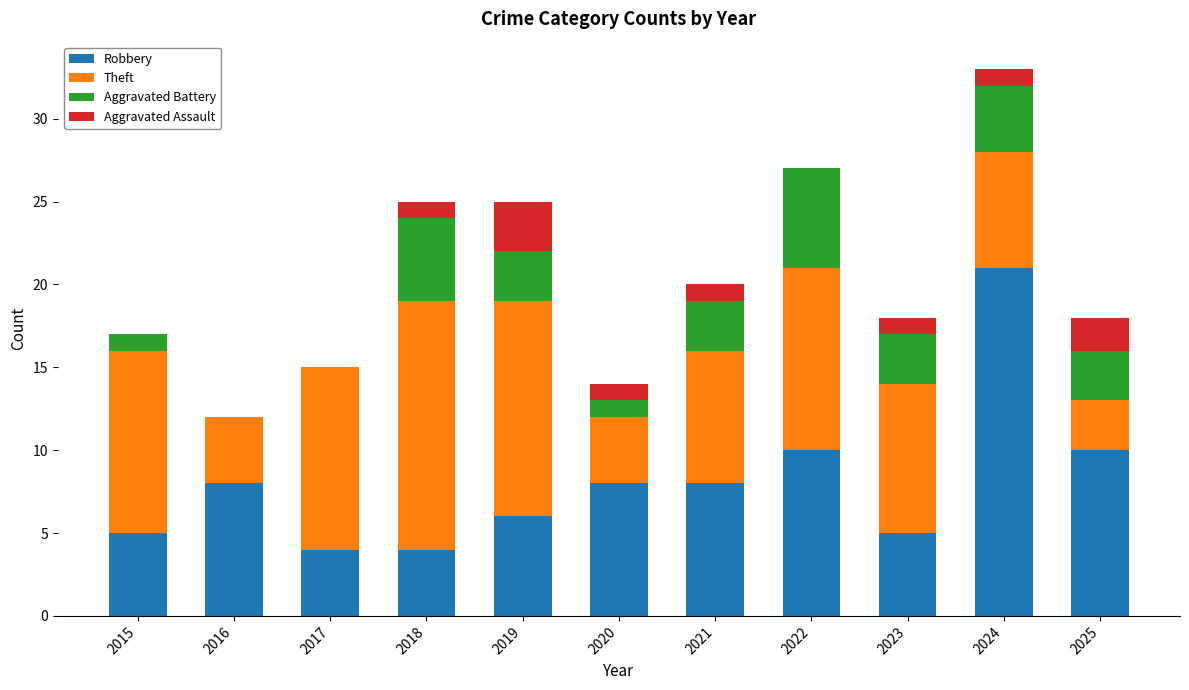

What are all the series names shown in the legend?

Robbery, Theft, Aggravated Battery, Aggravated Assault